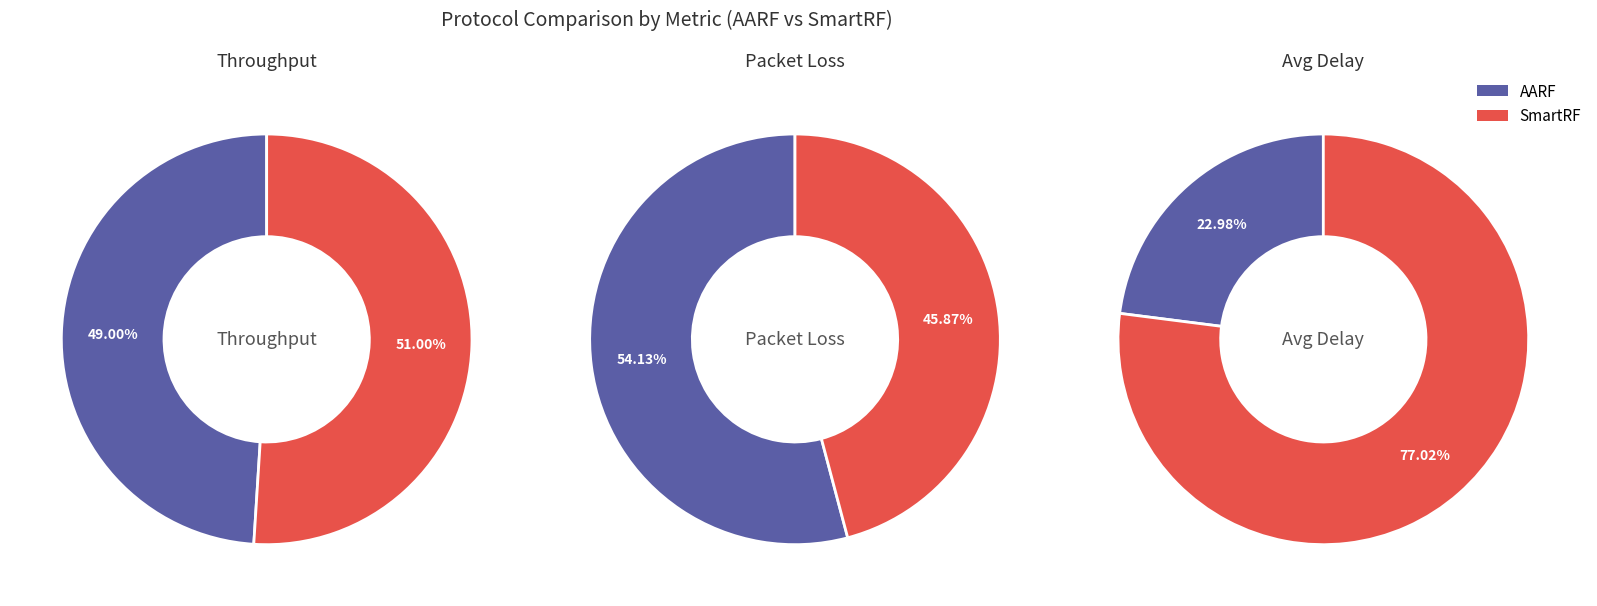

True or false: AARF accounts for 14% of the total.

False